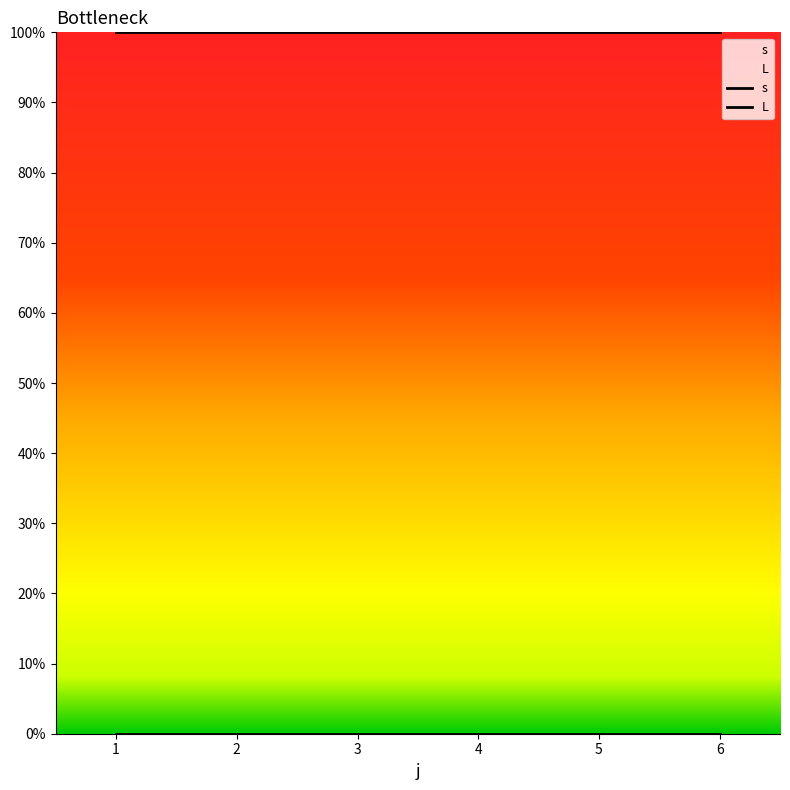

Read the s value at 3.

1